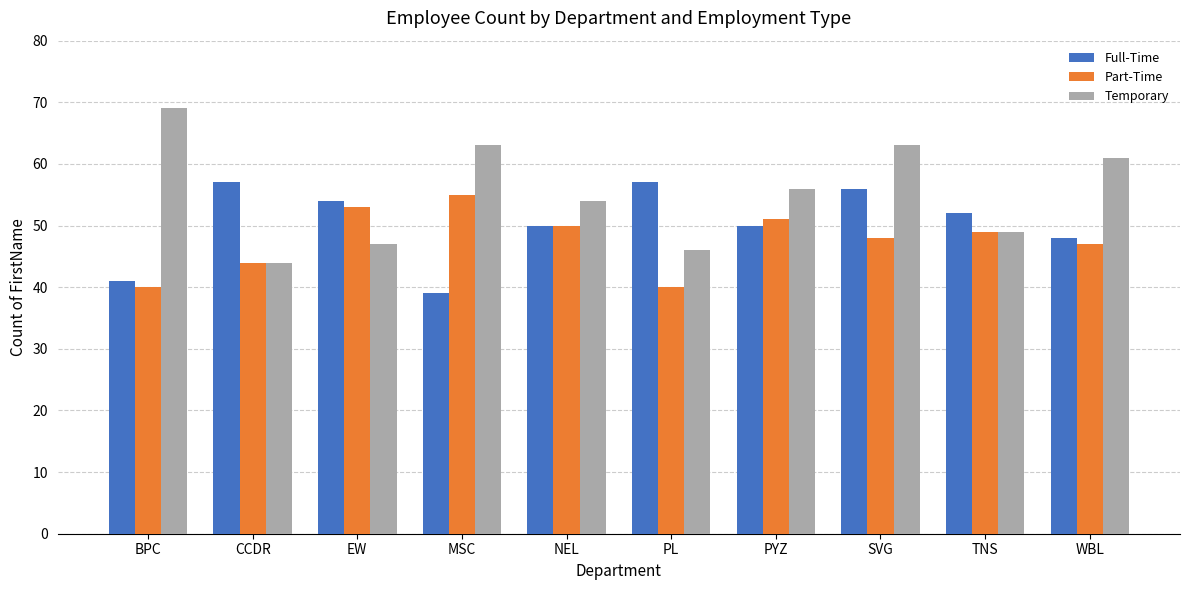

What is the total value across all series at MSC?

157